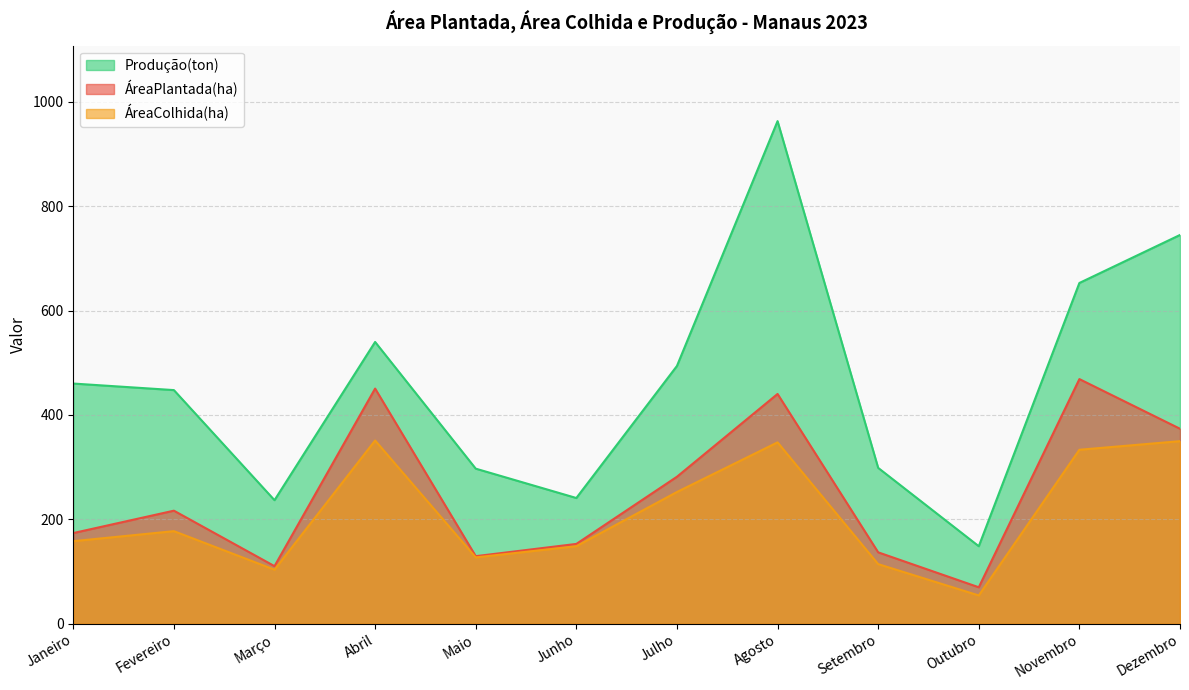

What is the difference between the maximum and second lowest values in the Produção(ton) series?

726.5